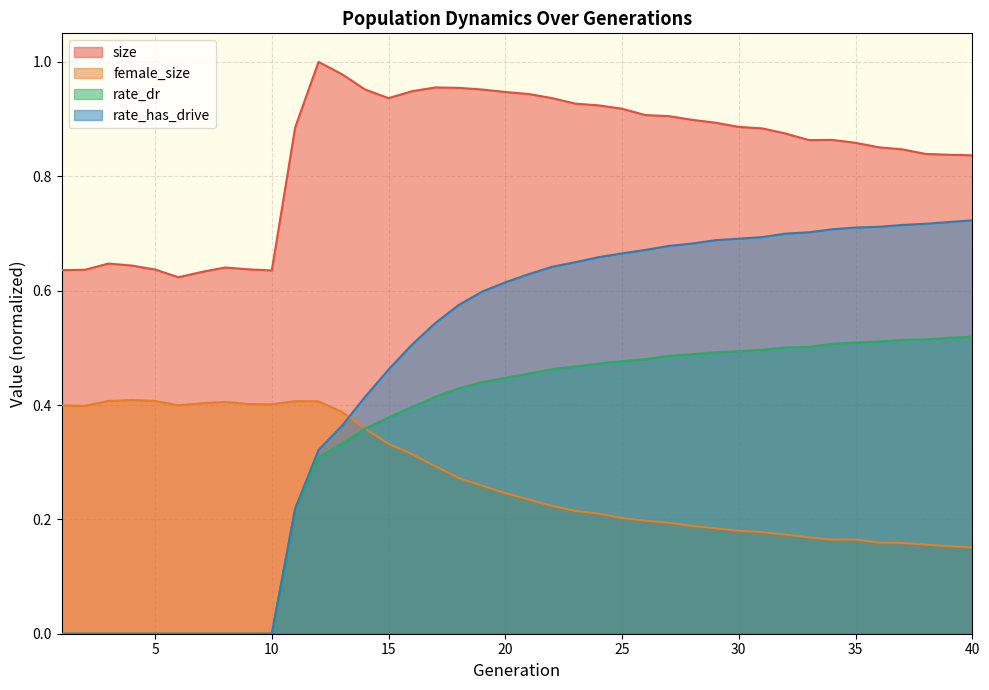

True or false: size has a value of 1.6 at 15.

False